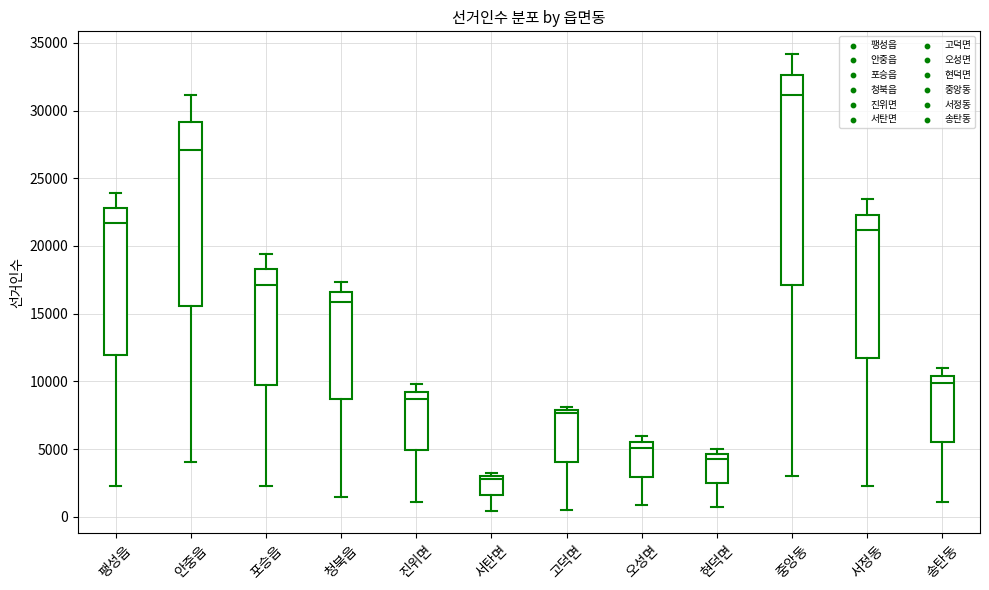

Where does the upper whisker of the box for 송탄동 end on the y-axis? The values are not printed on the chart, so give them approximately, as read against the axis.

11000